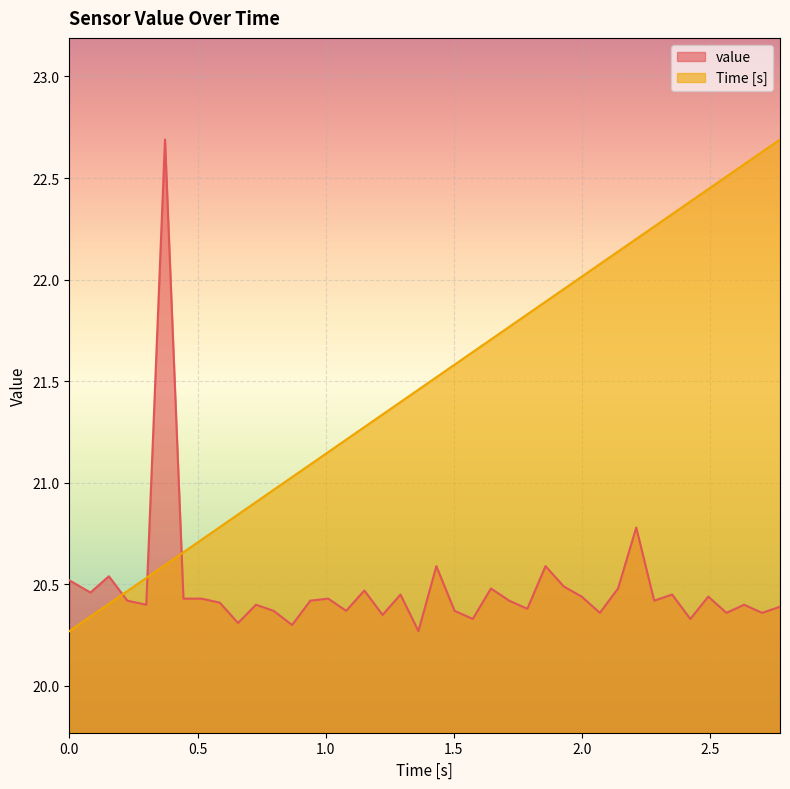

True or false: Time [s] has more than 2 interior local peaks.

False